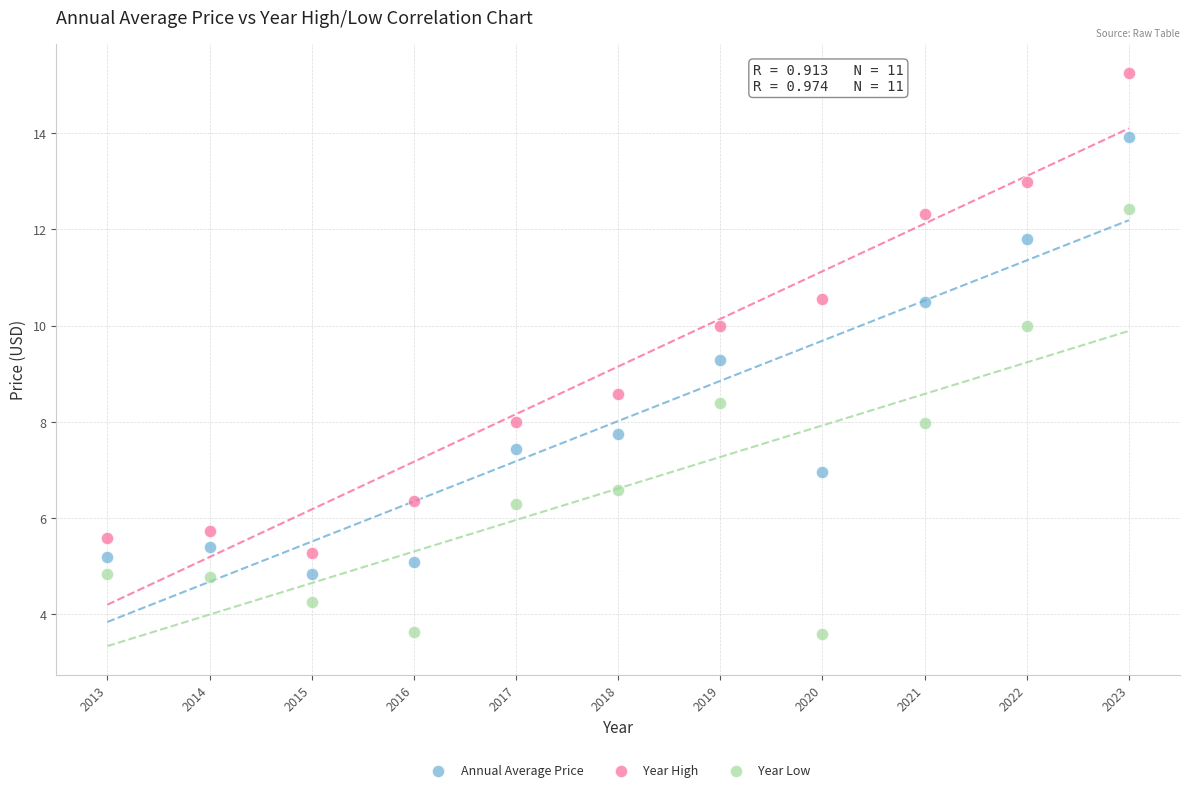

Which series has the largest Y range (max minus min)?

Year High